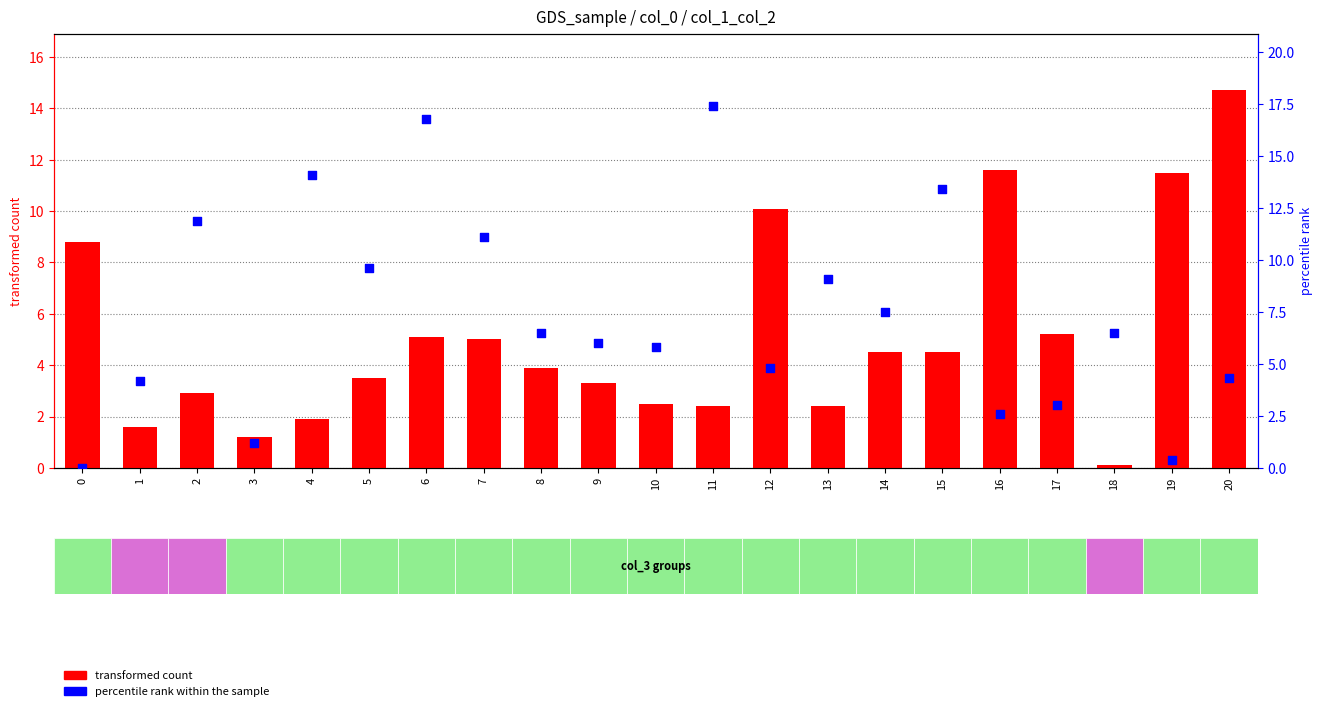

Which series reaches the minimum Y coordinate?

percentile rank within the sample